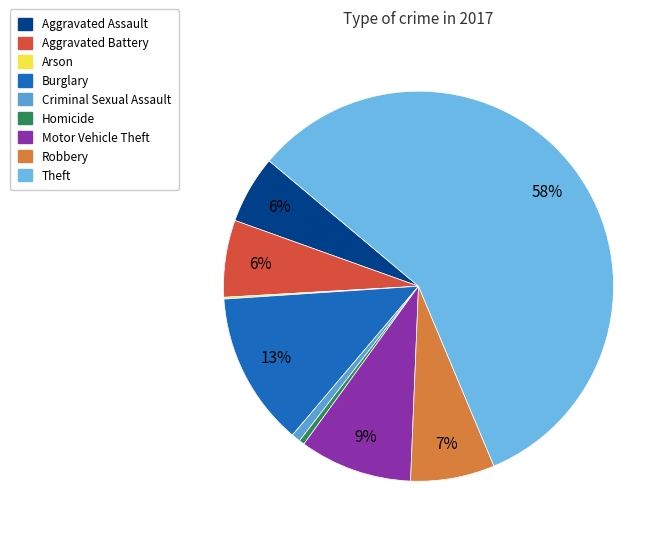

To the nearest percent, what is the average slice percentage?

11%